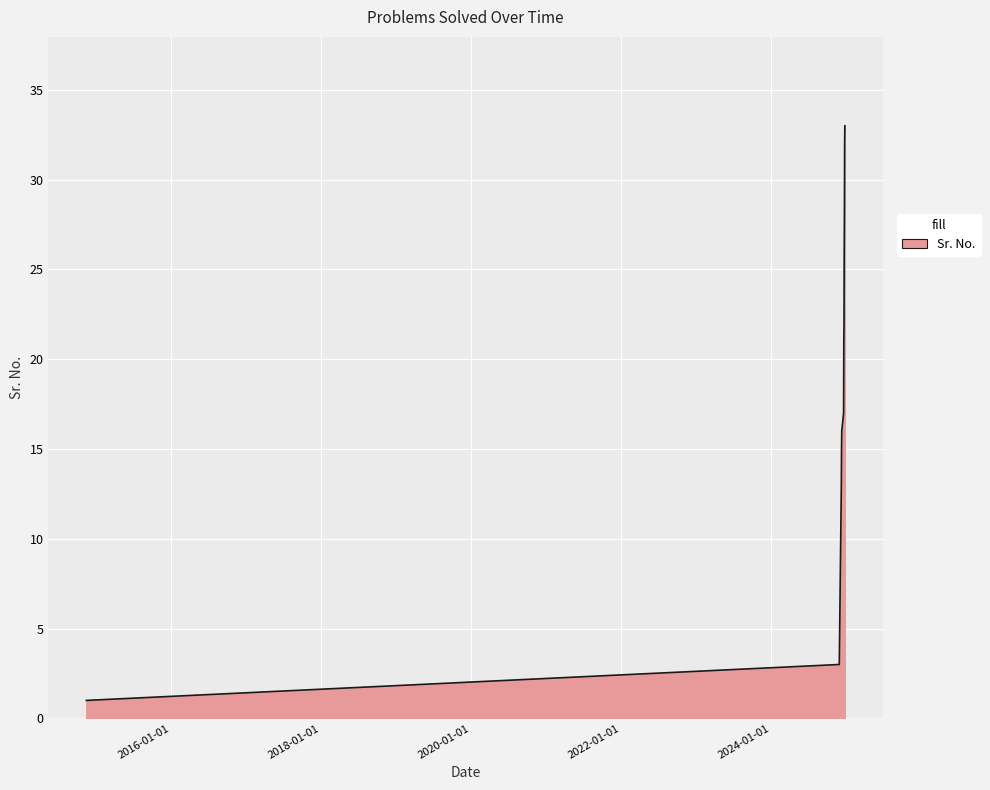

What is the greatest value displayed?

33